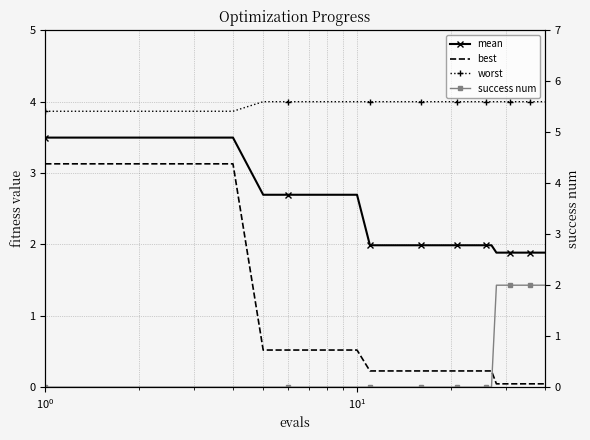

What is the label of the 10th point from the left?

9